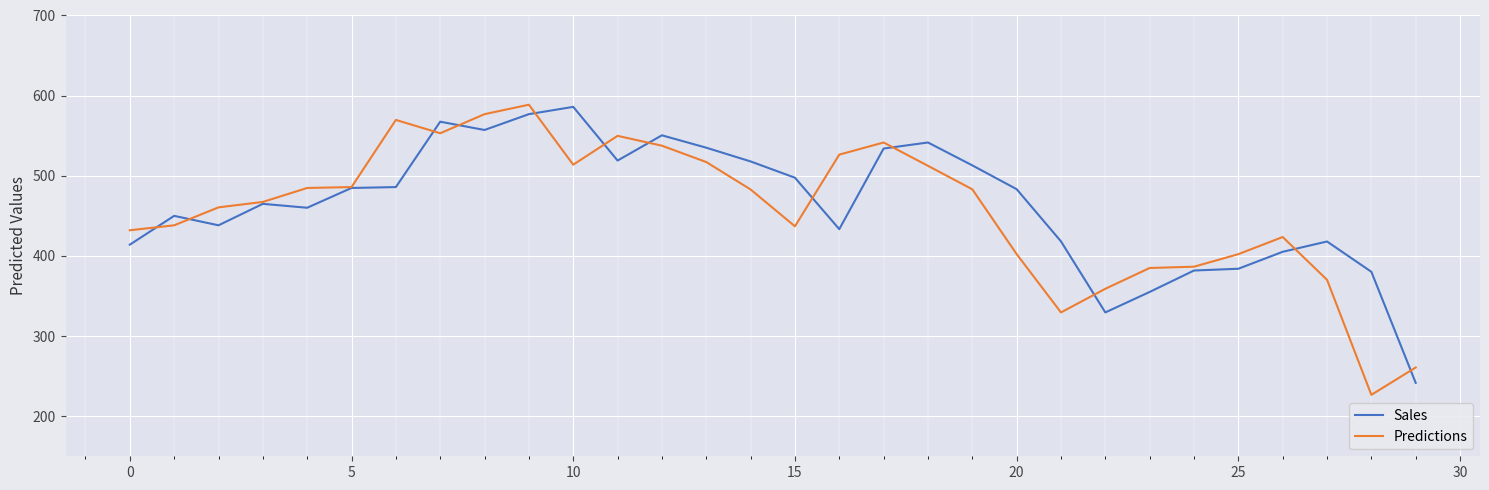

What is the average value of the Predictions series?

456.8